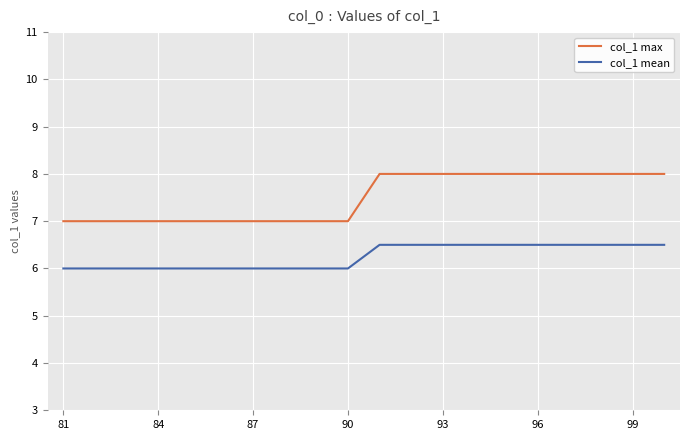

How many series are shown in this chart?

2